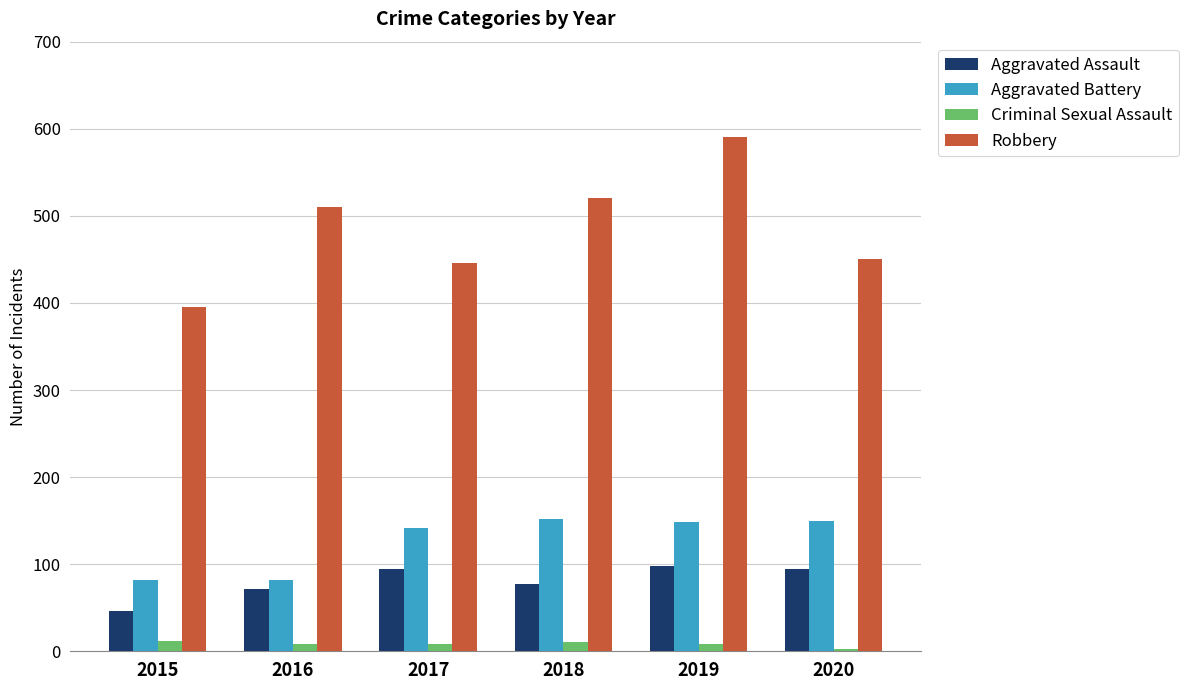

How many Criminal Sexual Assault values are between 8 and 11?

4